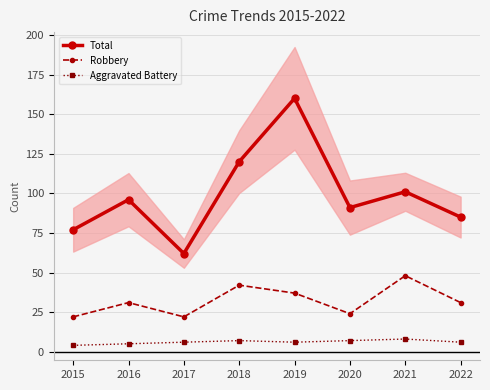

What is the value of the Robbery point at the 3rd from the left?

22